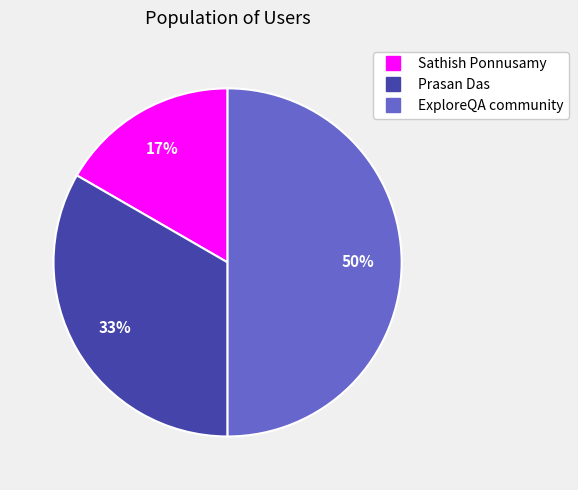

What percentage is the ExploreQA community slice, to the nearest percent?

50%